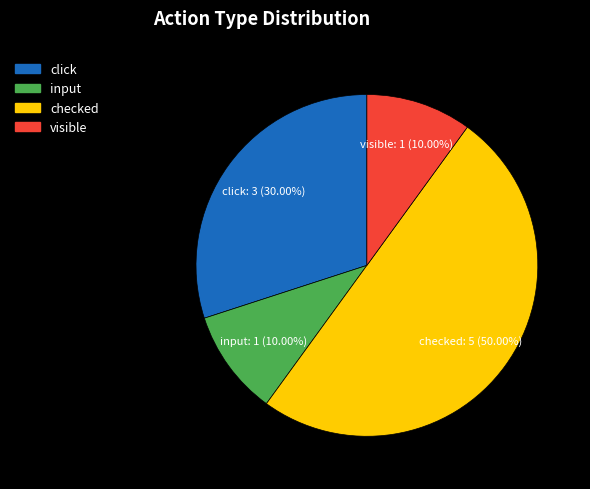

Count the number of slices in the pie.

4